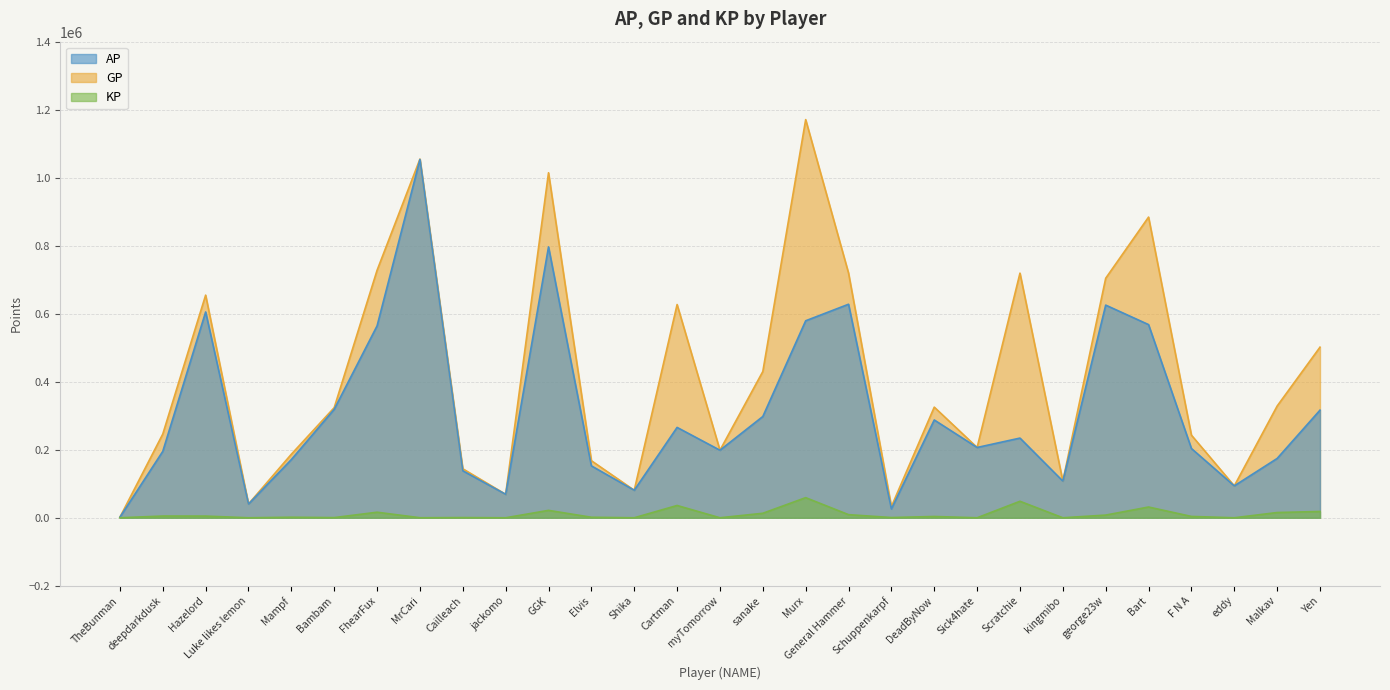

How many data points does each series have?

29